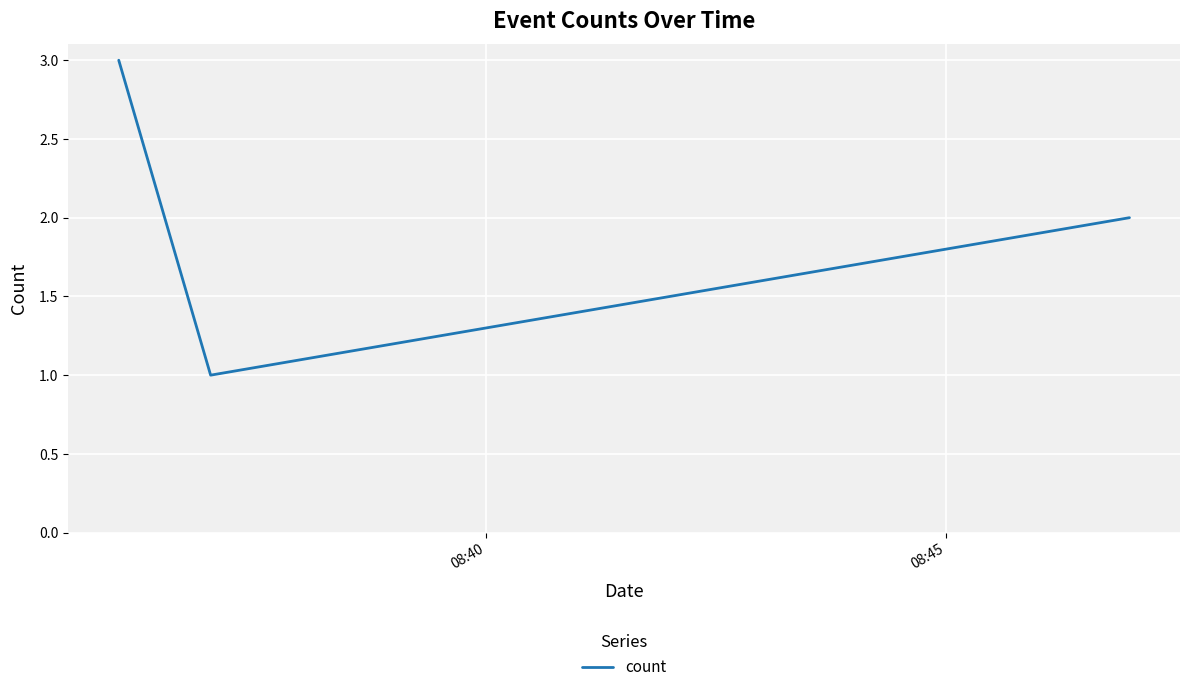

How many distinct data groups are displayed?

1